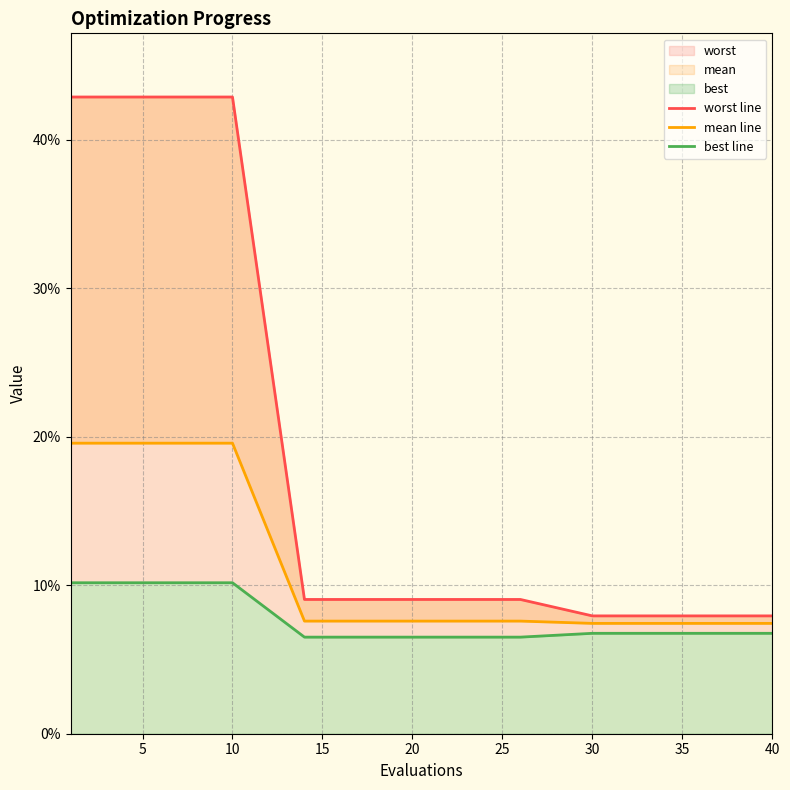

Is the value of best line at 25 greater than the value of worst line at 14?

No